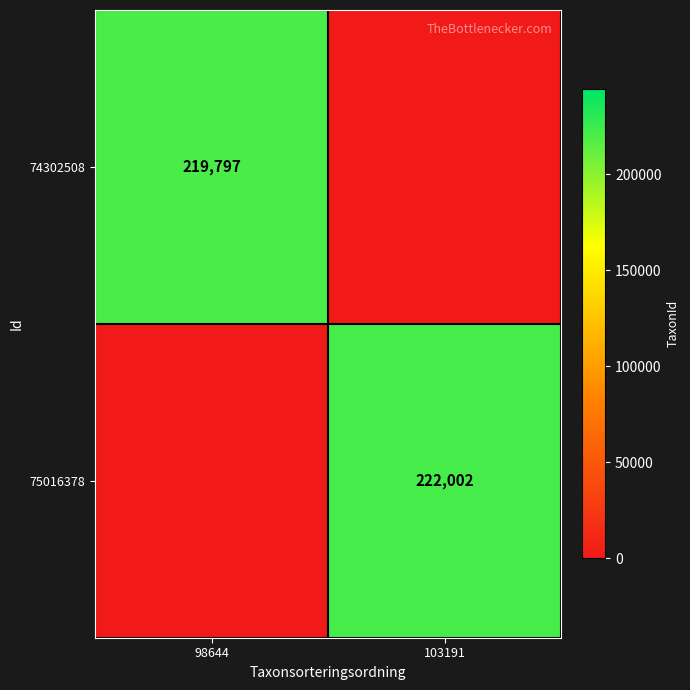

What is the total value across all series at 98644?

219797